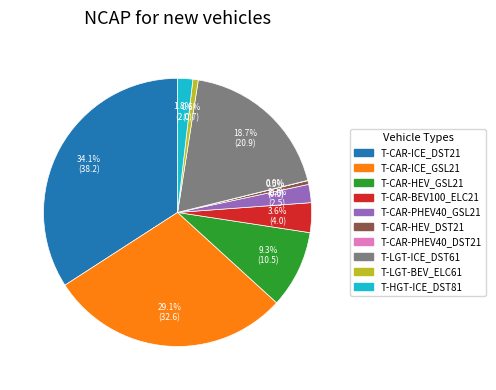

What percentage is NOT represented by T-CAR-HEV_DST21?

99.5%